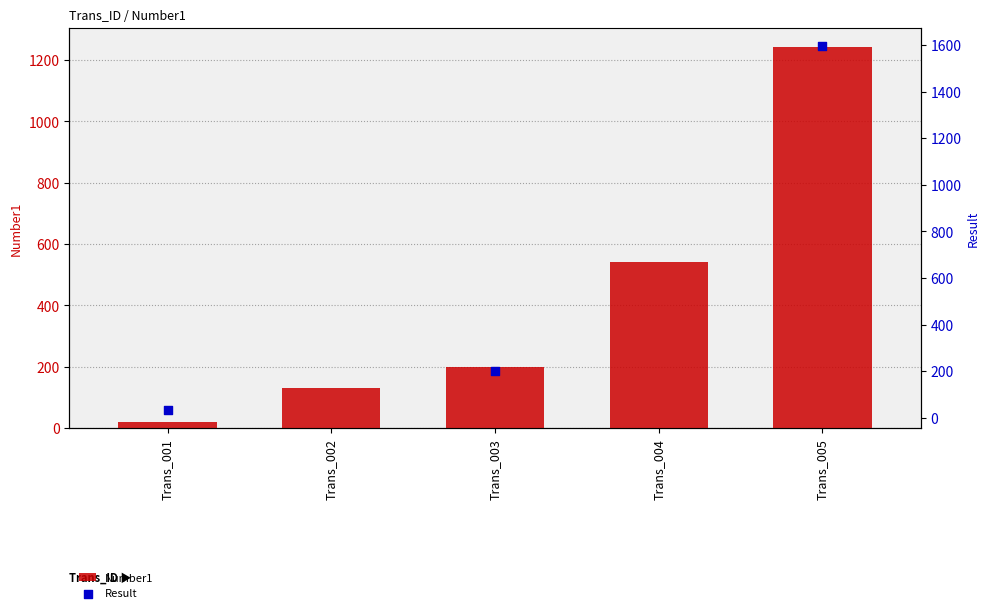

Is the value of Result at Trans_004 greater than the value of Number1 at Trans_005?

No